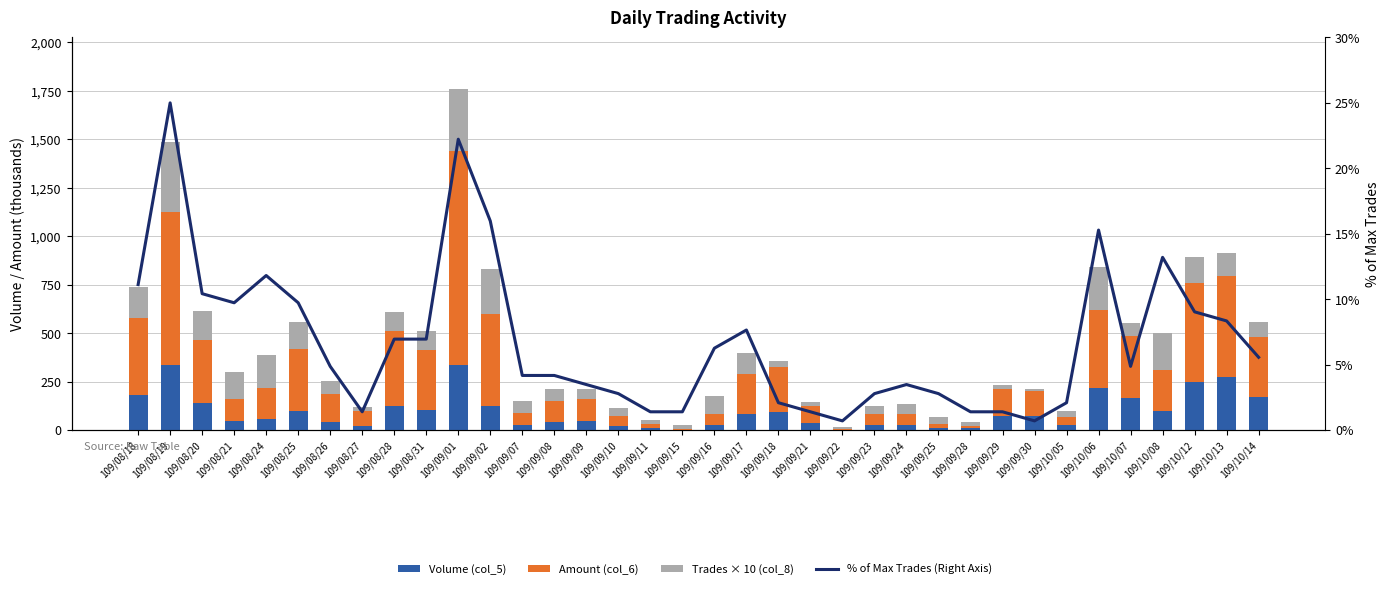

Which series has the largest total across all categories?

Amount (col_6)